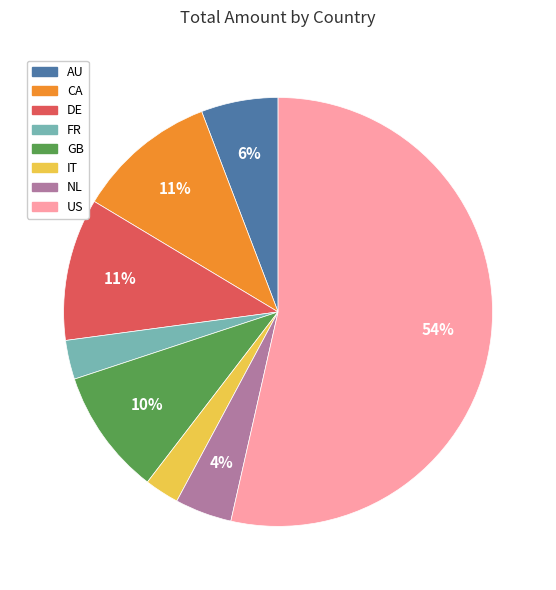

To the nearest percent, what portion does CA represent?

11%